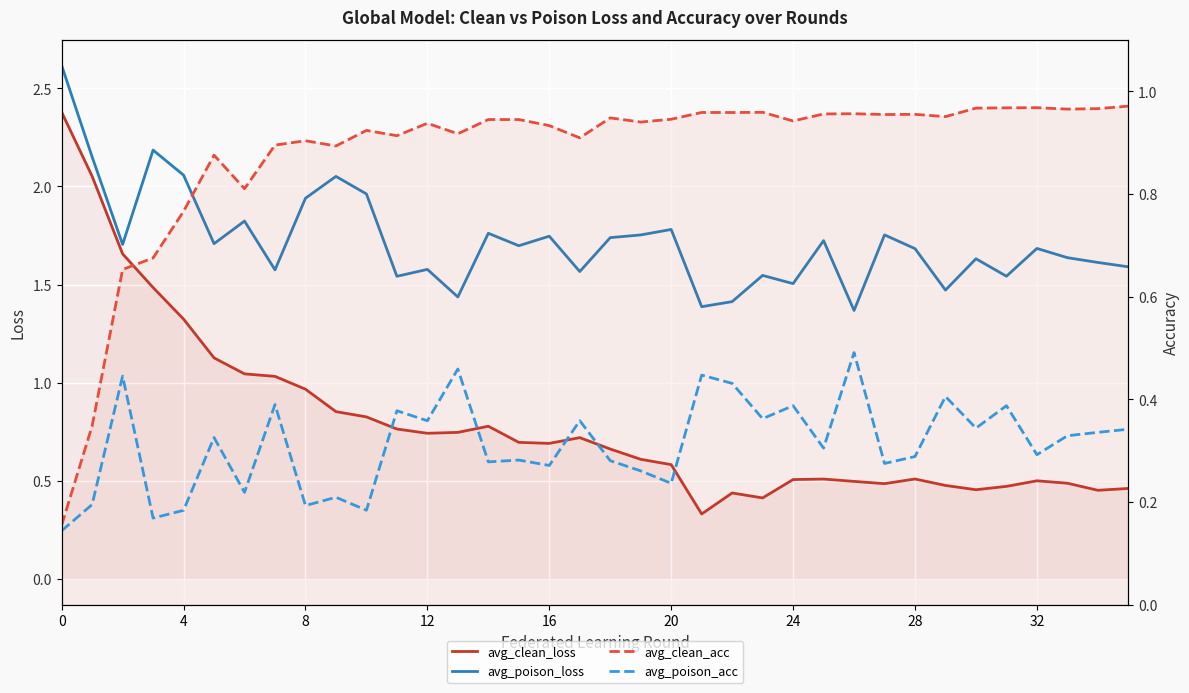

The avg_poison_acc series shows 0.3 at 22. True or false?

False